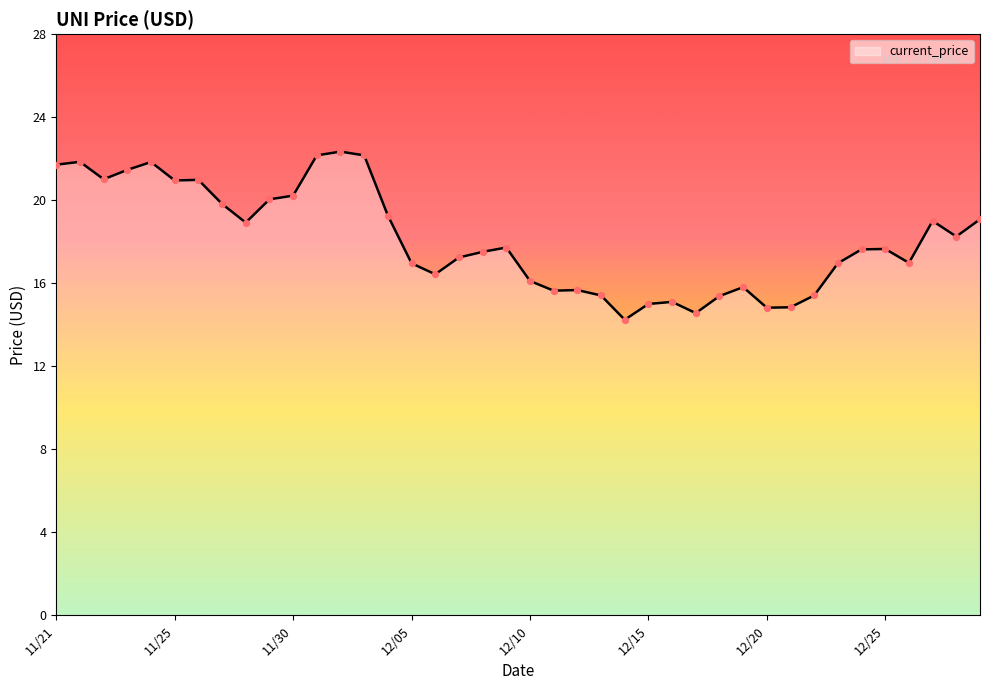

What is the minimum value shown in the chart?

14.2